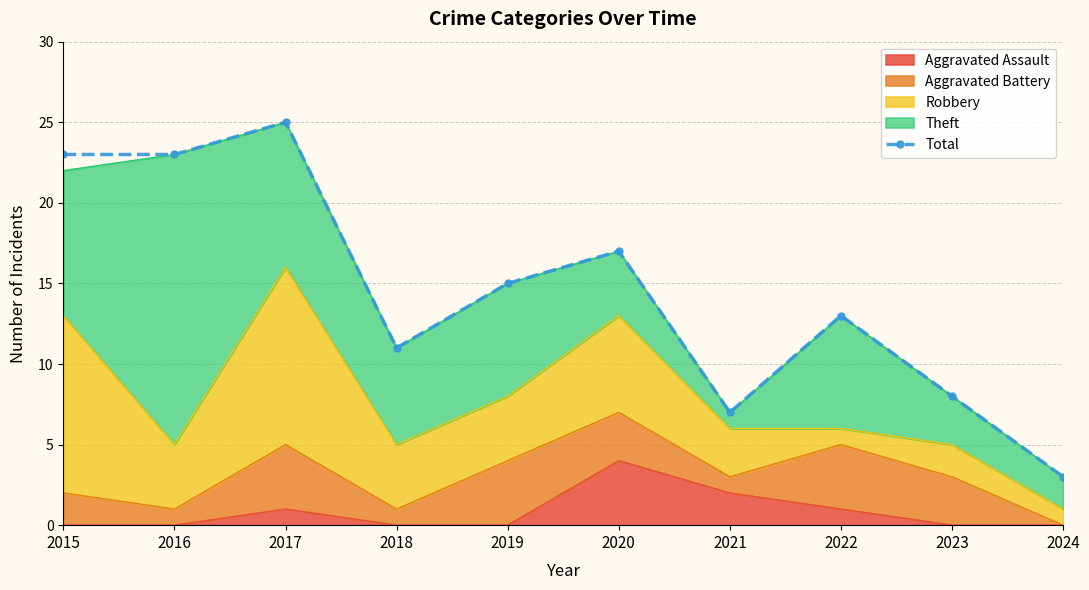

Where is the first local maximum?

2017